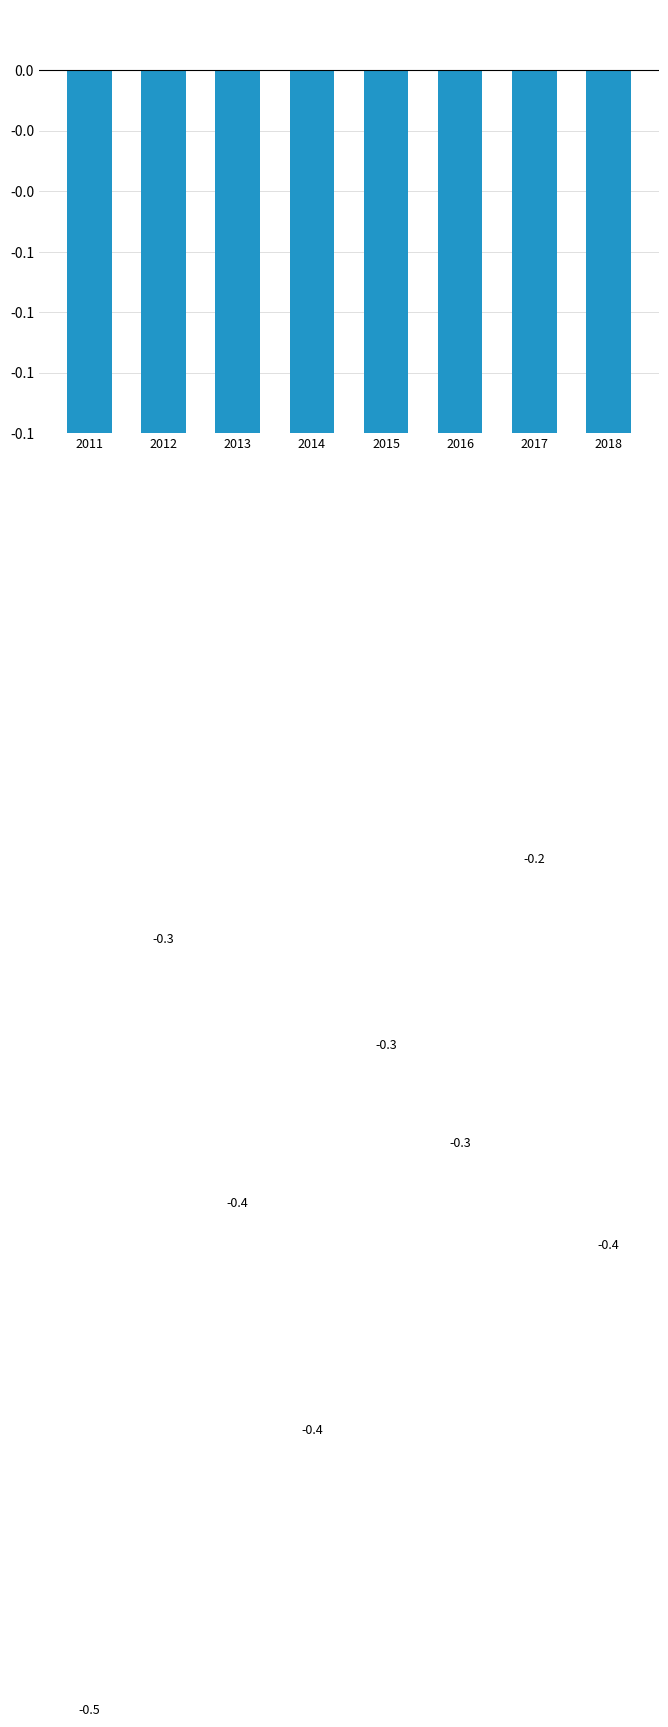

What is the value of the 2nd bar from the left?

-0.3